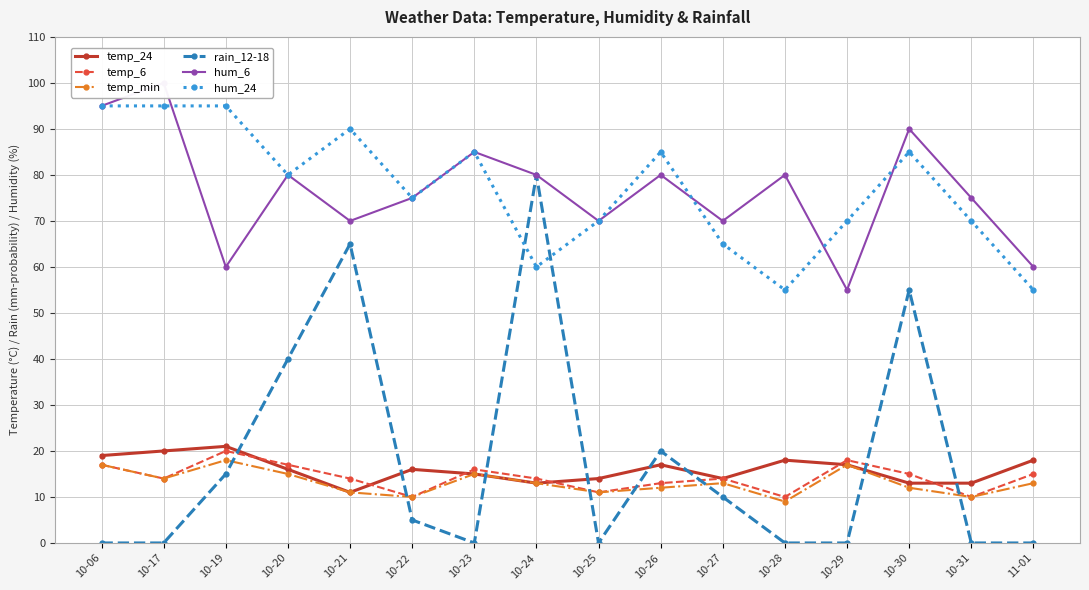

Which category has the highest value in the temp_24 series?

10-19